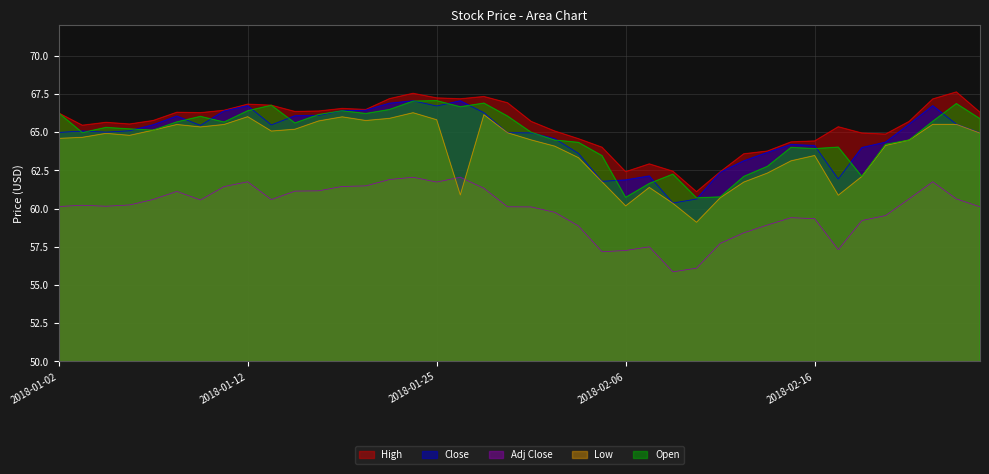

What is the average value of the Open series?

64.8